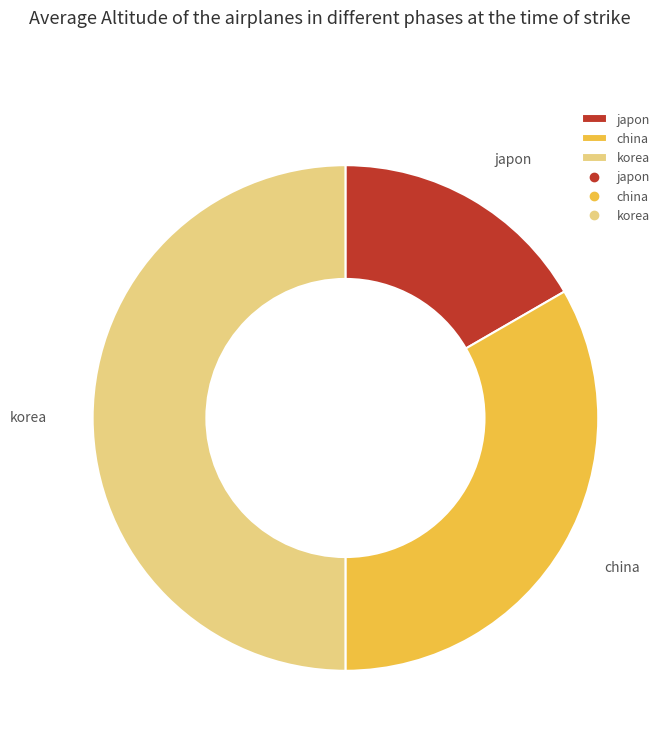

Which category has the smallest portion of the pie?

japon